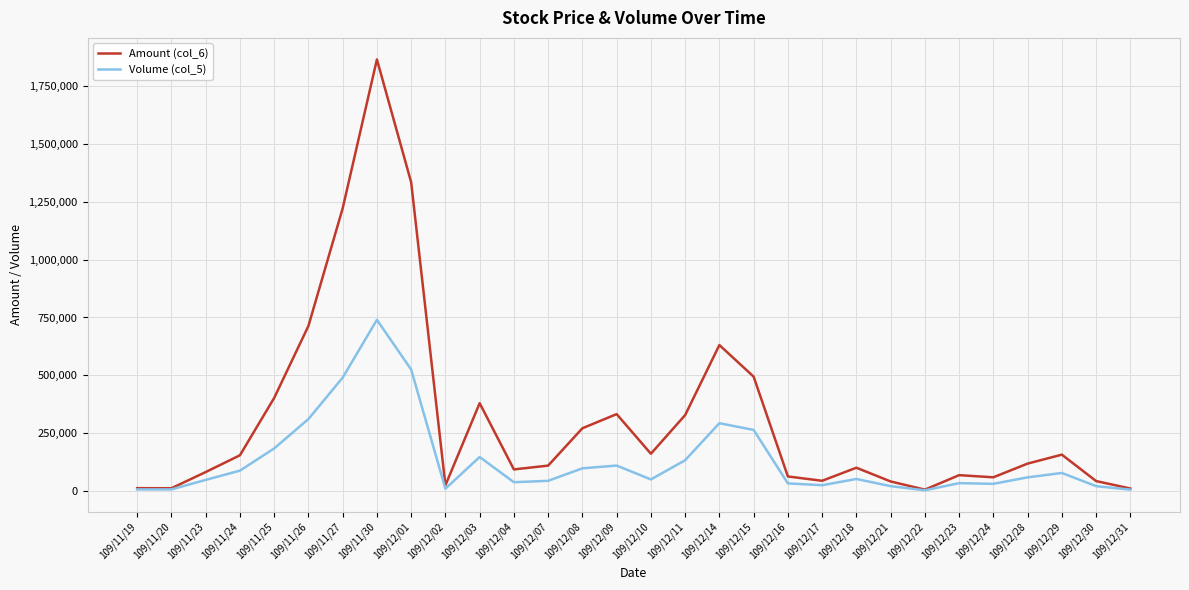

Is the value of Volume (col_5) at 109/12/22 greater than the value of Amount (col_6) at 109/12/14?

No